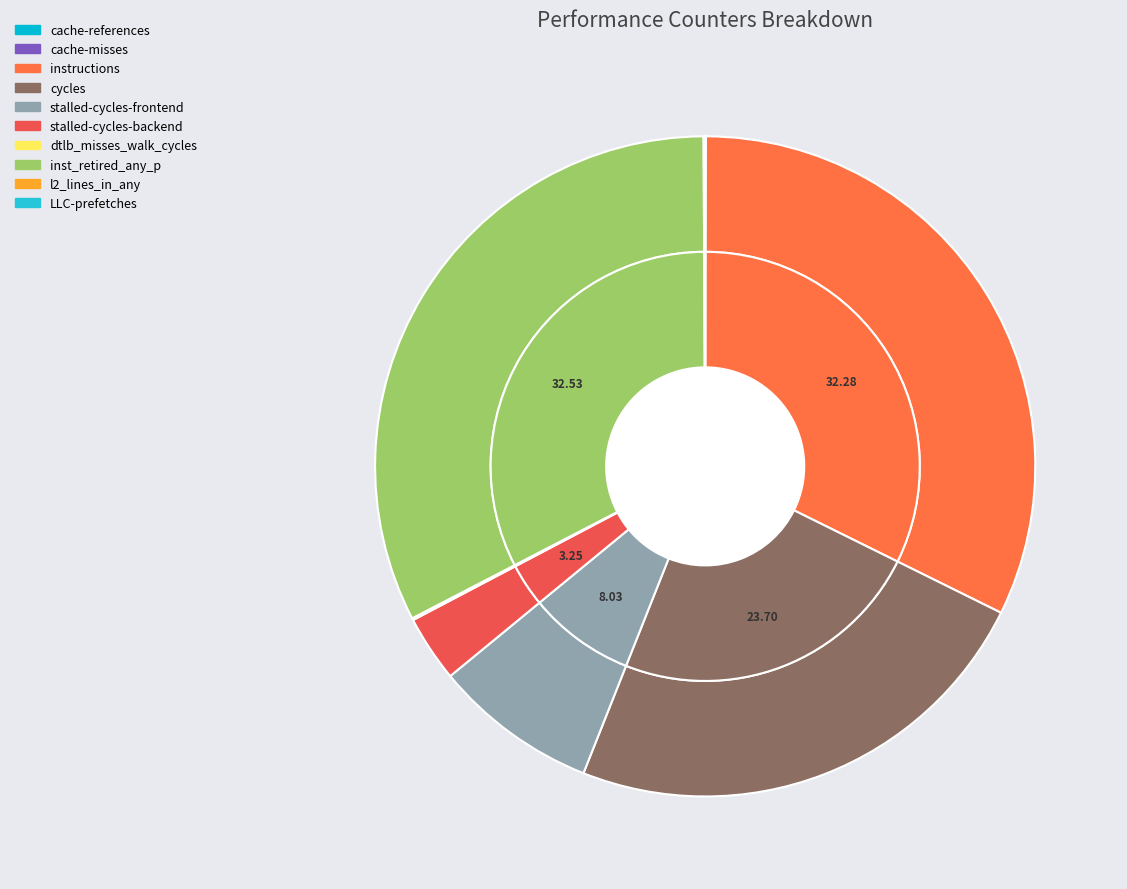

What portion of the pie excludes cache-misses?

100.0%